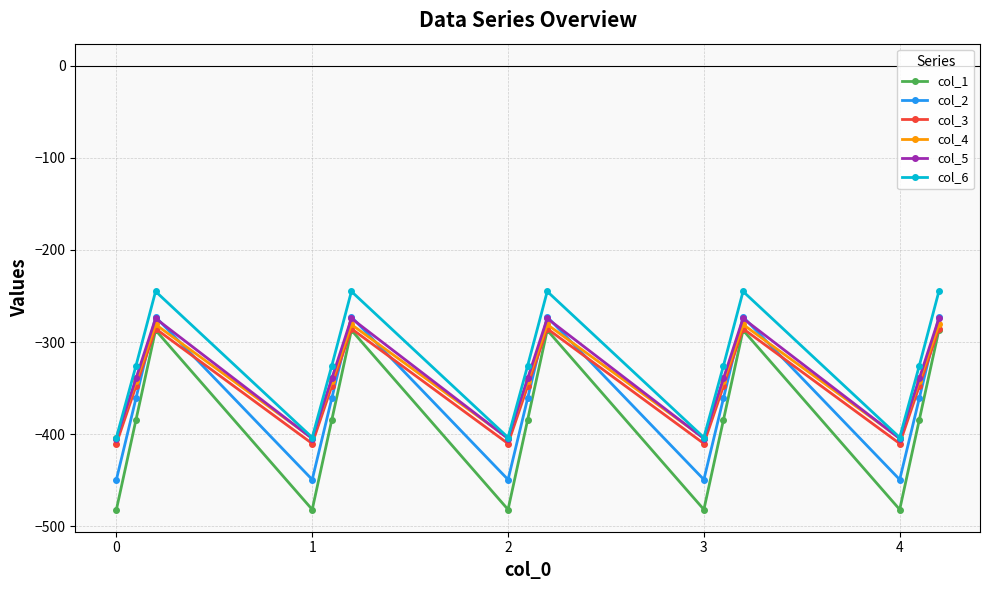

How many interior local valleys does the col_5 series have?

4